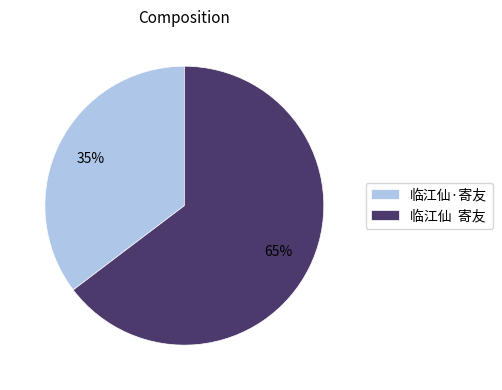

Which has a higher value, 临江仙 寄友 or 临江仙·寄友?

临江仙 寄友